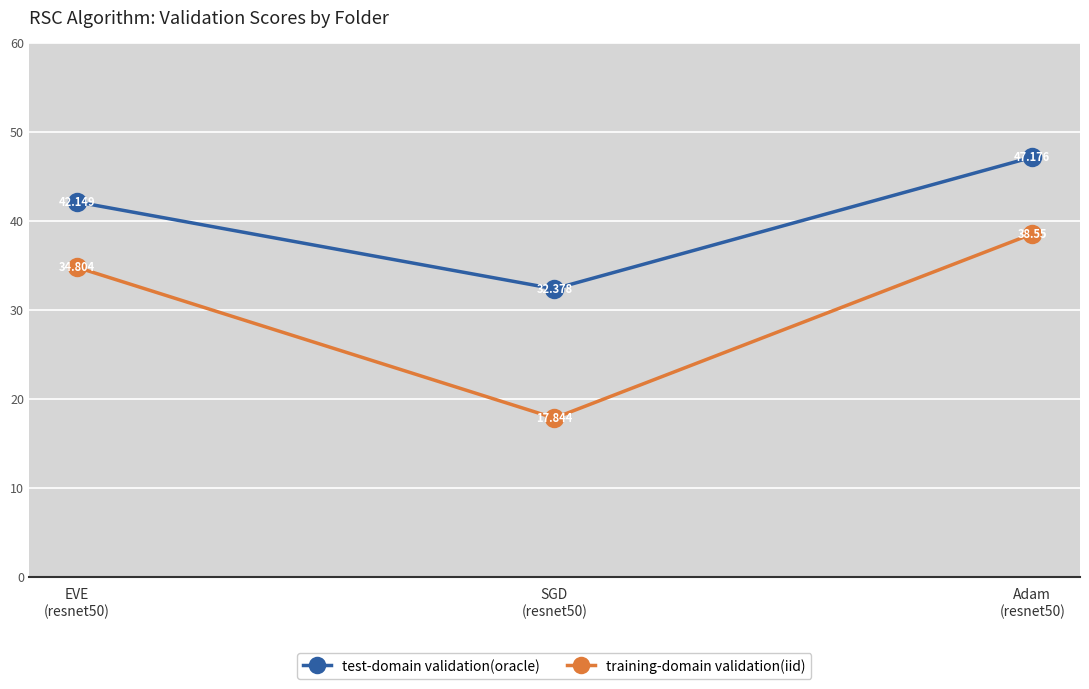

What is the greatest value displayed?

47.2